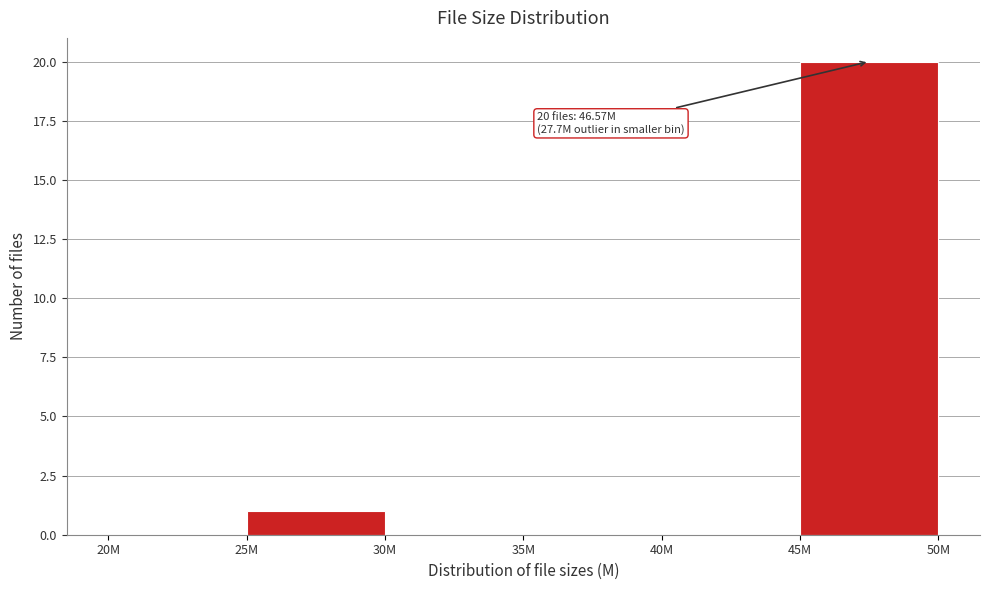

Reading right to left, what are all the values shown in this chart?

45M=20	40M=0	35M=0	30M=0	25M=1	20M=0